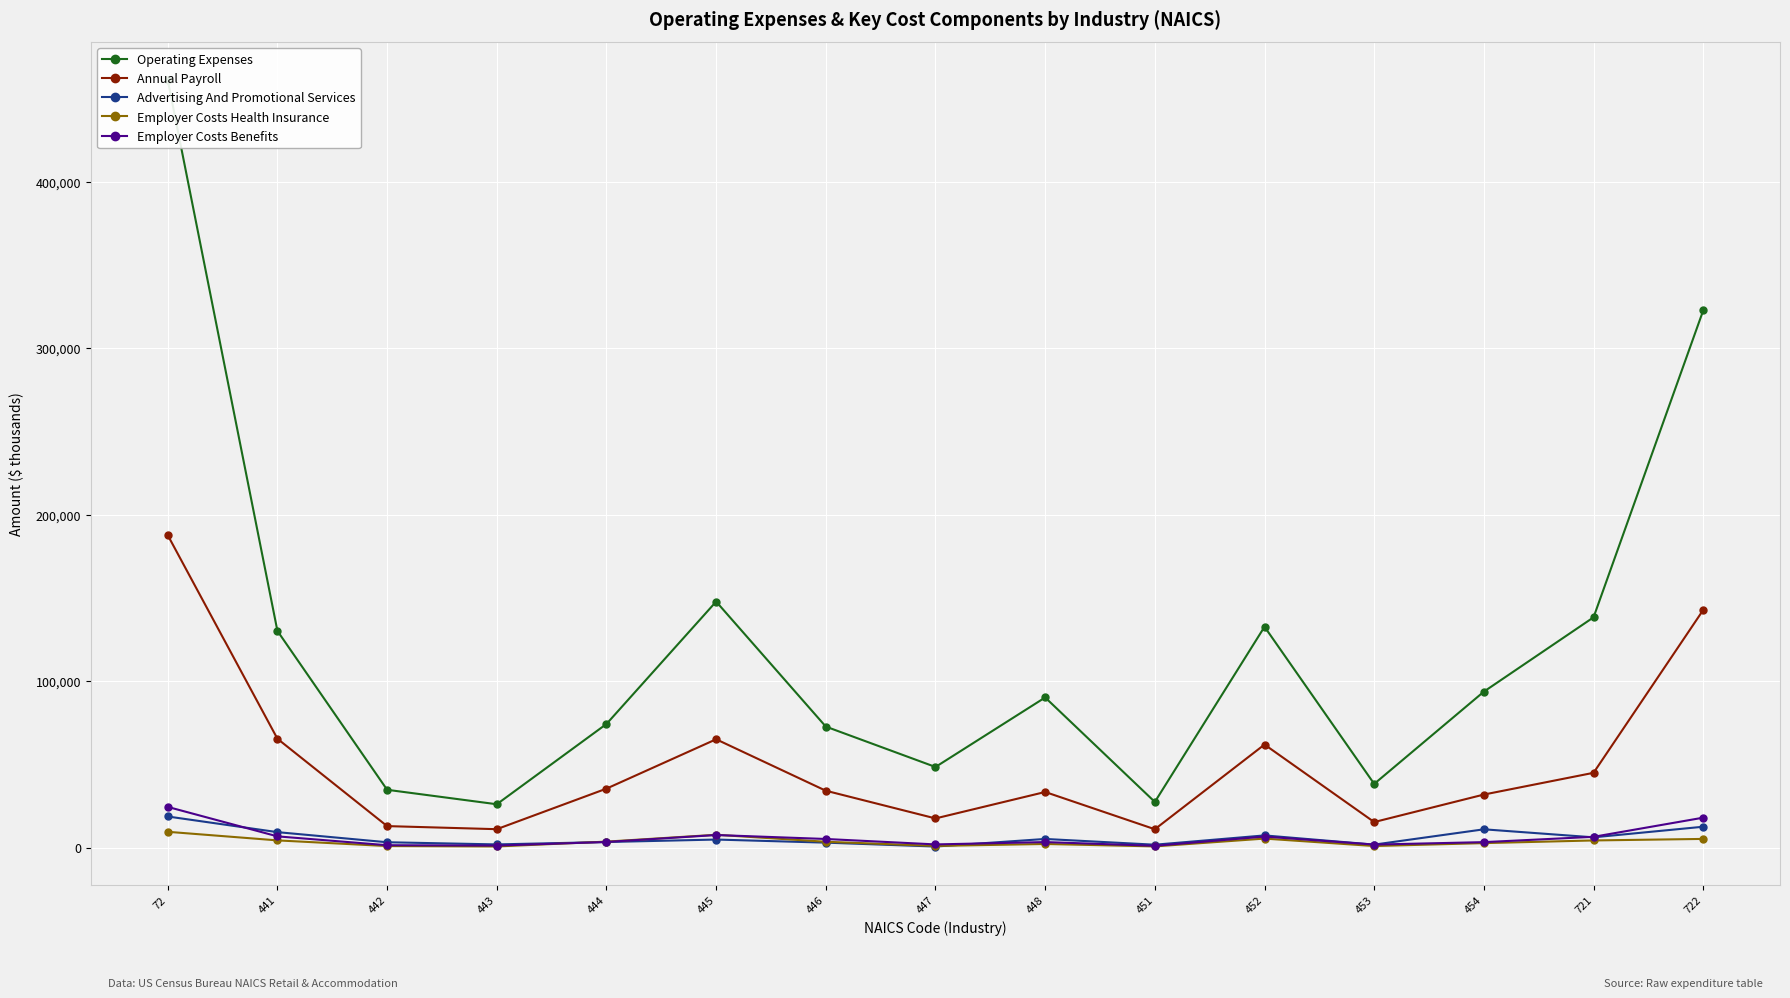

True or false: Employer Costs Benefits and Operating Expenses cross at least once.

False